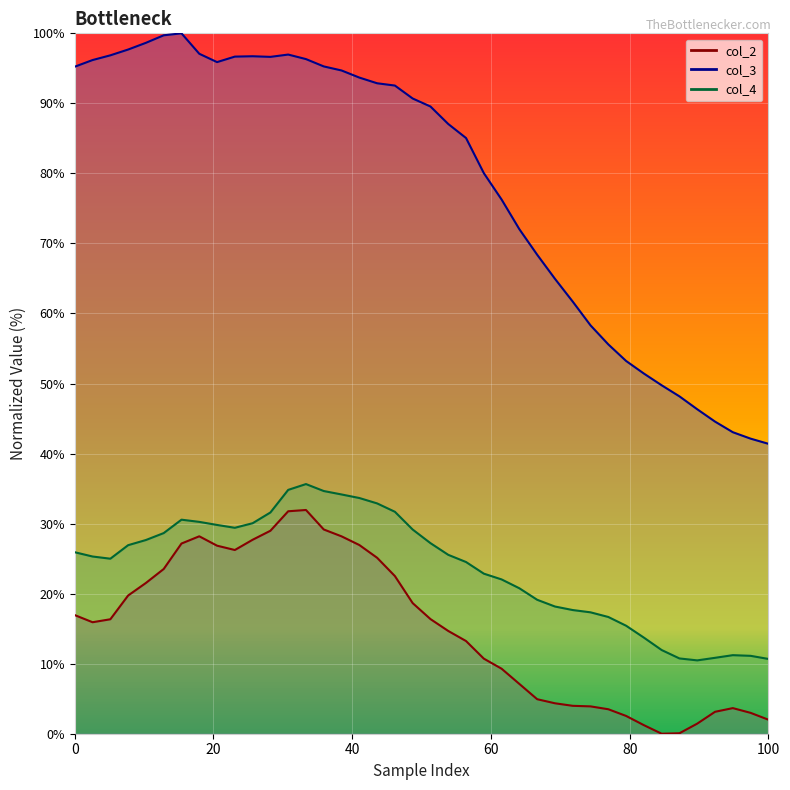

Is the value of col_4 at 38 greater than the value of col_3 at 37?

No